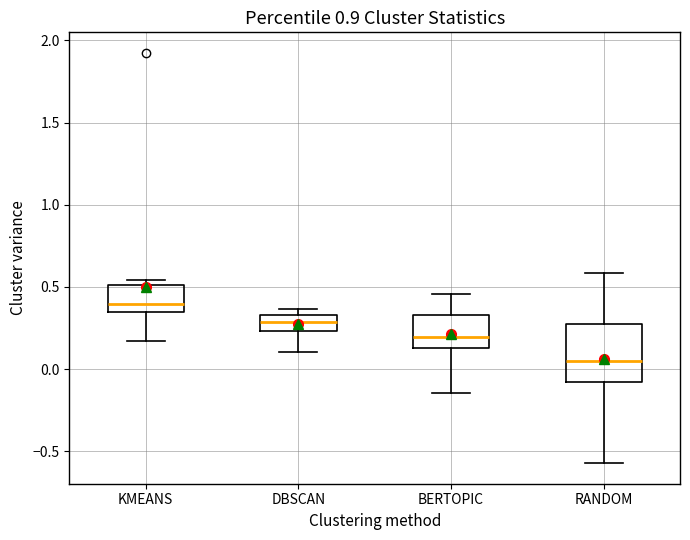

Which box's median line is the highest?

KMEANS